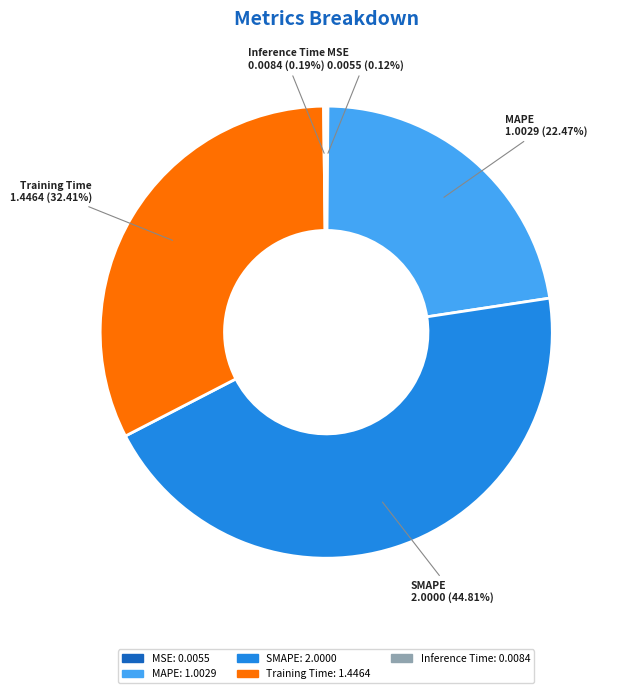

To the nearest percent, what is the average slice percentage?

20%